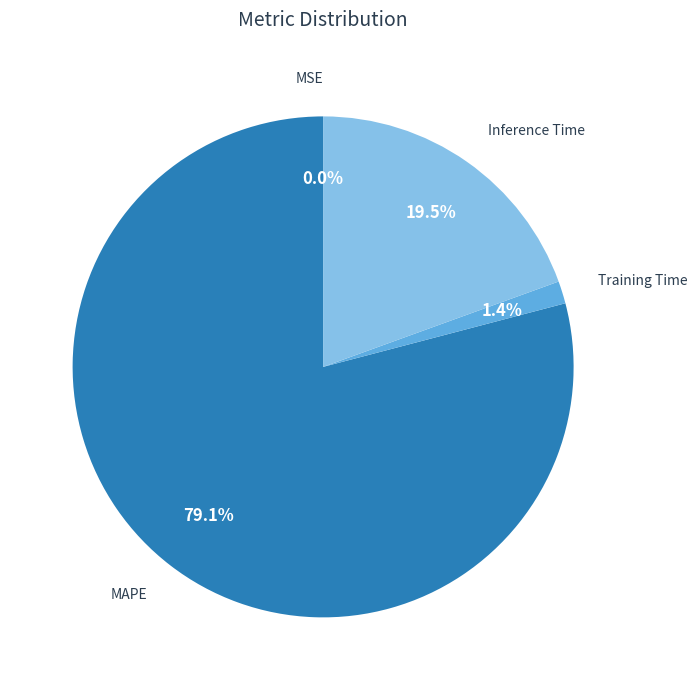

Is there a majority slice in this chart?

Yes